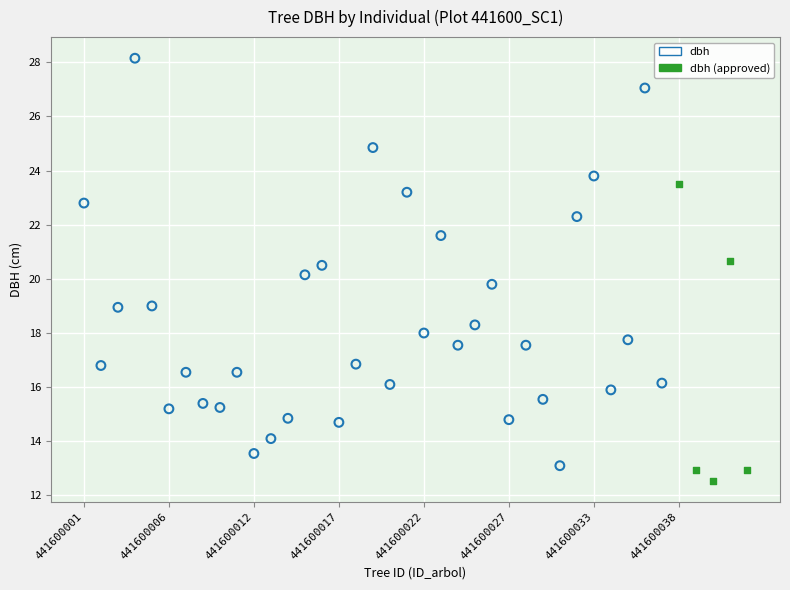

Which series reaches the maximum Y coordinate?

dbh